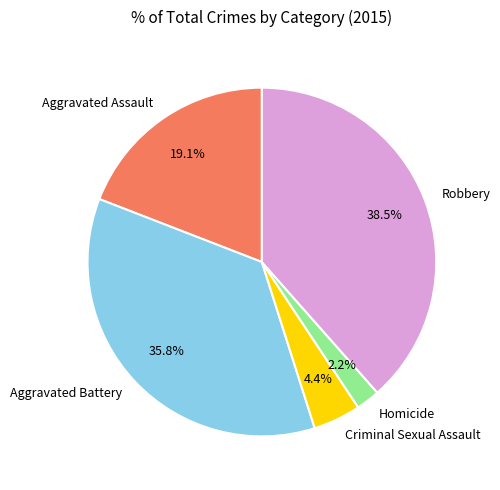

What percentage do Robbery and Aggravated Assault together represent?

57.6%